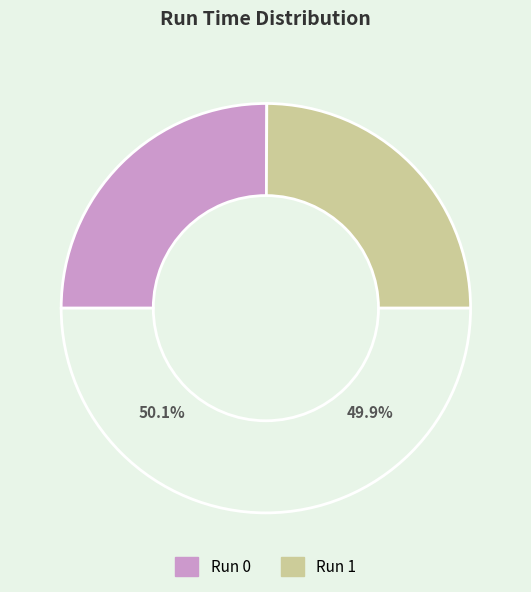

How many segments does this pie chart have?

2